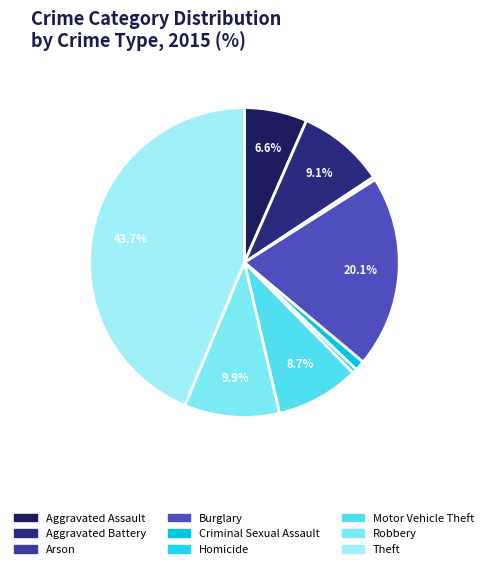

Count the number of slices in the pie.

9